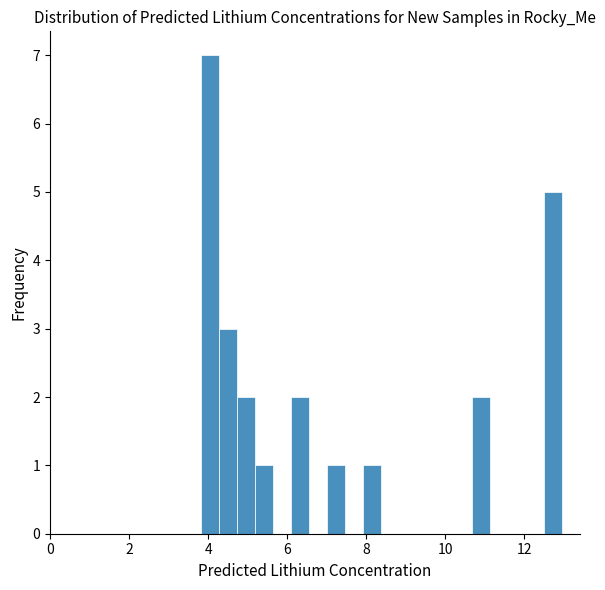

Around what value on the x-axis is the tallest bar? Give the approximate position of its centre, as read against the axis.

4.0